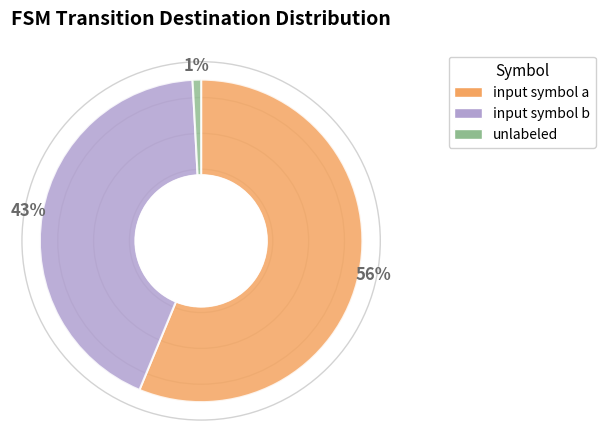

Which slice represents more than half of the pie?

input symbol a